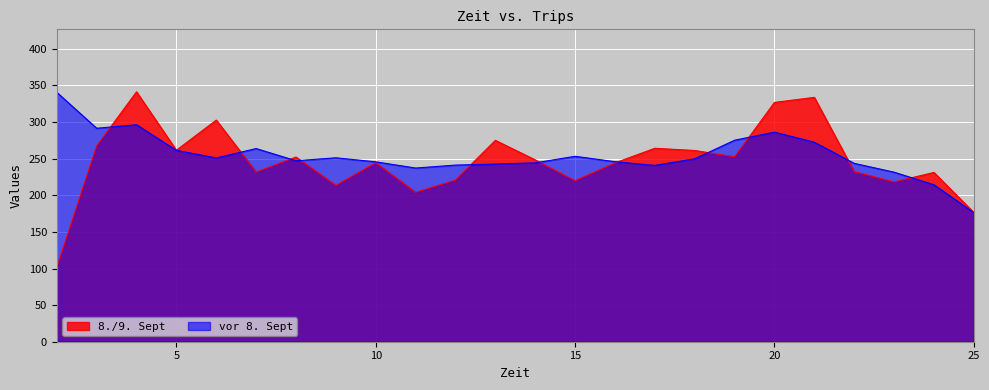

How many interior local valleys does the vor 8. Sept series have?

5